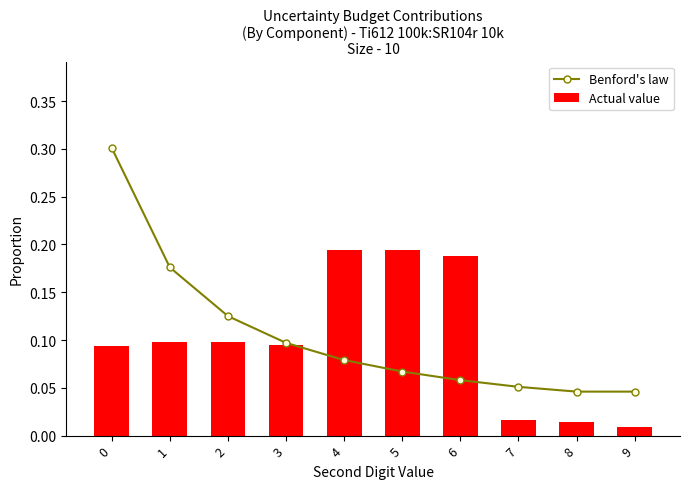

Which series has the widest spread of values?

Benford's law